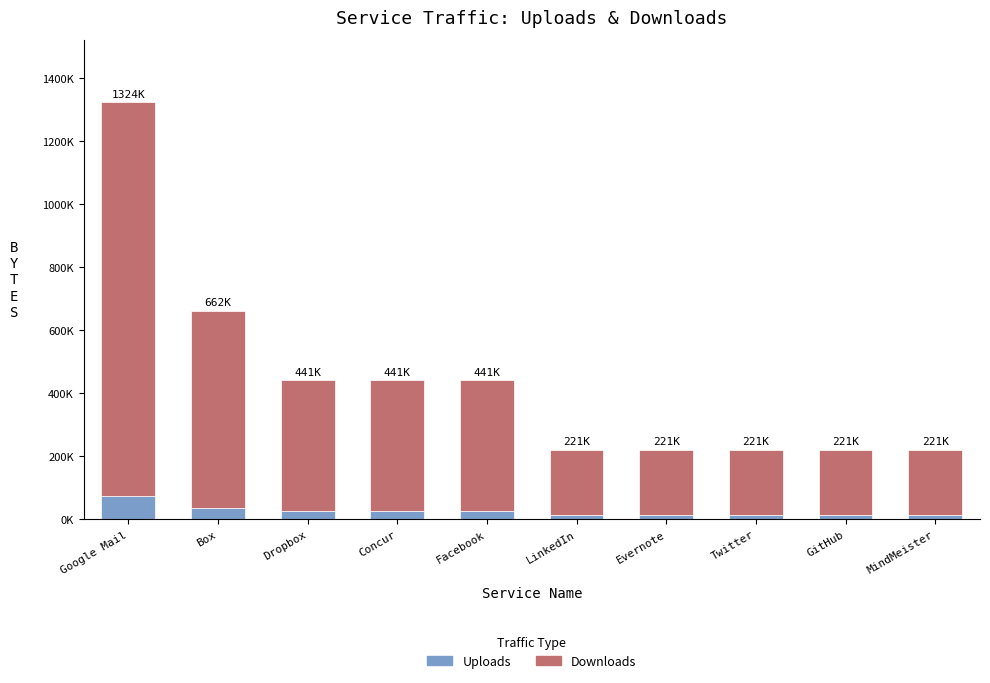

What is the difference between the Downloads values at MindMeister and Concur?

208538